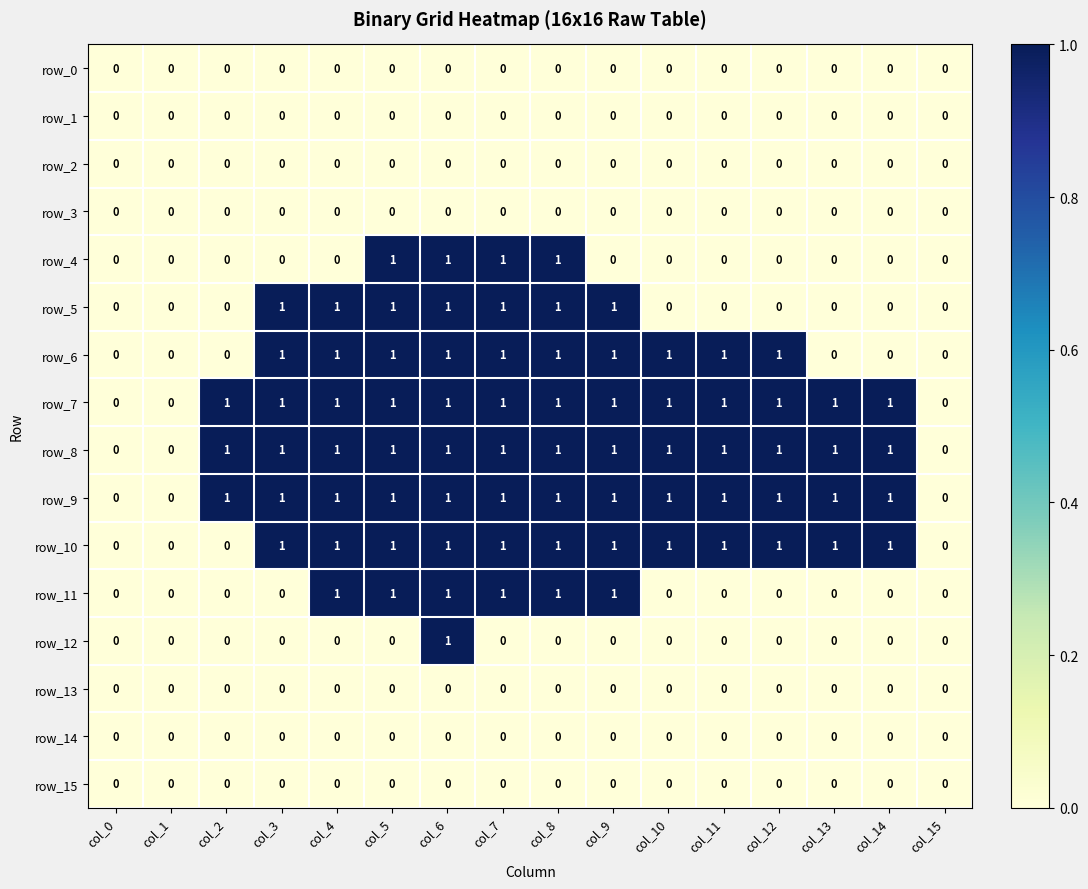

Reading left to right, what are all the values shown in this chart?

row_0: col_0=0	col_1=0	col_2=0	col_3=0	col_4=0	col_5=0	col_6=0	col_7=0	col_8=0	col_9=0	col_10=0	col_11=0	col_12=0	col_13=0	col_14=0	col_15=0
row_1: col_0=0	col_1=0	col_2=0	col_3=0	col_4=0	col_5=0	col_6=0	col_7=0	col_8=0	col_9=0	col_10=0	col_11=0	col_12=0	col_13=0	col_14=0	col_15=0
row_2: col_0=0	col_1=0	col_2=0	col_3=0	col_4=0	col_5=0	col_6=0	col_7=0	col_8=0	col_9=0	col_10=0	col_11=0	col_12=0	col_13=0	col_14=0	col_15=0
row_3: col_0=0	col_1=0	col_2=0	col_3=0	col_4=0	col_5=0	col_6=0	col_7=0	col_8=0	col_9=0	col_10=0	col_11=0	col_12=0	col_13=0	col_14=0	col_15=0
row_4: col_0=0	col_1=0	col_2=0	col_3=0	col_4=0	col_5=1	col_6=1	col_7=1	col_8=1	col_9=0	col_10=0	col_11=0	col_12=0	col_13=0	col_14=0	col_15=0
row_5: col_0=0	col_1=0	col_2=0	col_3=1	col_4=1	col_5=1	col_6=1	col_7=1	col_8=1	col_9=1	col_10=0	col_11=0	col_12=0	col_13=0	col_14=0	col_15=0
row_6: col_0=0	col_1=0	col_2=0	col_3=1	col_4=1	col_5=1	col_6=1	col_7=1	col_8=1	col_9=1	col_10=1	col_11=1	col_12=1	col_13=0	col_14=0	col_15=0
row_7: col_0=0	col_1=0	col_2=1	col_3=1	col_4=1	col_5=1	col_6=1	col_7=1	col_8=1	col_9=1	col_10=1	col_11=1	col_12=1	col_13=1	col_14=1	col_15=0
row_8: col_0=0	col_1=0	col_2=1	col_3=1	col_4=1	col_5=1	col_6=1	col_7=1	col_8=1	col_9=1	col_10=1	col_11=1	col_12=1	col_13=1	col_14=1	col_15=0
row_9: col_0=0	col_1=0	col_2=1	col_3=1	col_4=1	col_5=1	col_6=1	col_7=1	col_8=1	col_9=1	col_10=1	col_11=1	col_12=1	col_13=1	col_14=1	col_15=0
row_10: col_0=0	col_1=0	col_2=0	col_3=1	col_4=1	col_5=1	col_6=1	col_7=1	col_8=1	col_9=1	col_10=1	col_11=1	col_12=1	col_13=1	col_14=1	col_15=0
row_11: col_0=0	col_1=0	col_2=0	col_3=0	col_4=1	col_5=1	col_6=1	col_7=1	col_8=1	col_9=1	col_10=0	col_11=0	col_12=0	col_13=0	col_14=0	col_15=0
row_12: col_0=0	col_1=0	col_2=0	col_3=0	col_4=0	col_5=0	col_6=1	col_7=0	col_8=0	col_9=0	col_10=0	col_11=0	col_12=0	col_13=0	col_14=0	col_15=0
row_13: col_0=0	col_1=0	col_2=0	col_3=0	col_4=0	col_5=0	col_6=0	col_7=0	col_8=0	col_9=0	col_10=0	col_11=0	col_12=0	col_13=0	col_14=0	col_15=0
row_14: col_0=0	col_1=0	col_2=0	col_3=0	col_4=0	col_5=0	col_6=0	col_7=0	col_8=0	col_9=0	col_10=0	col_11=0	col_12=0	col_13=0	col_14=0	col_15=0
row_15: col_0=0	col_1=0	col_2=0	col_3=0	col_4=0	col_5=0	col_6=0	col_7=0	col_8=0	col_9=0	col_10=0	col_11=0	col_12=0	col_13=0	col_14=0	col_15=0